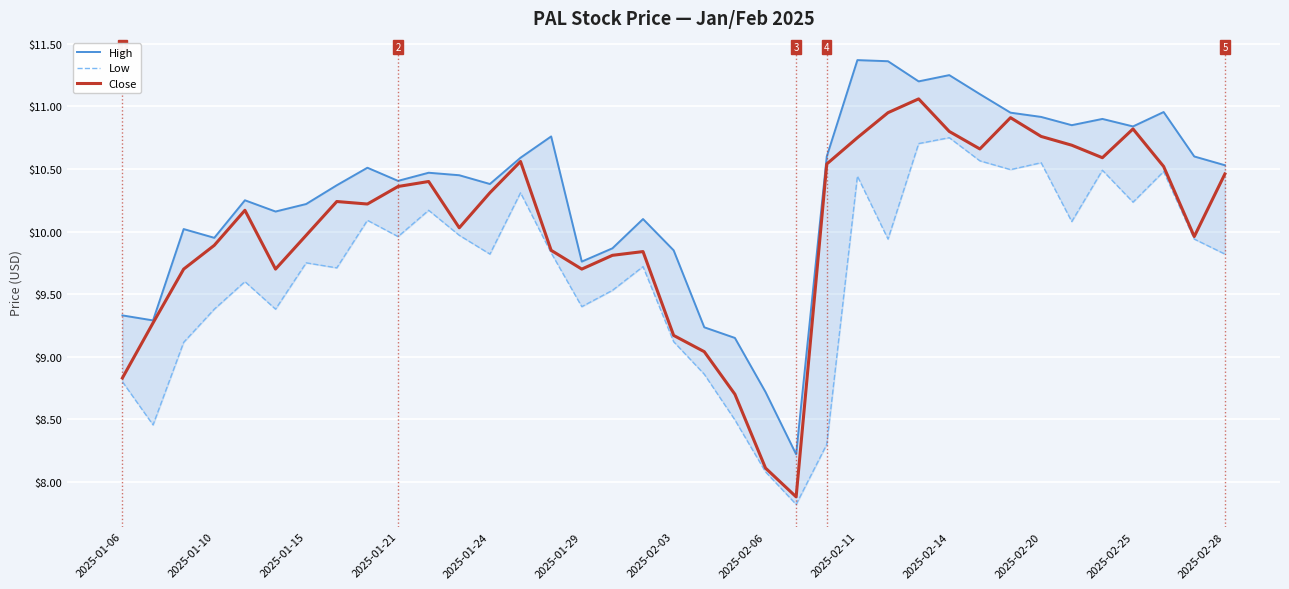

True or false: High has more than 1 points higher than both neighbors.

True